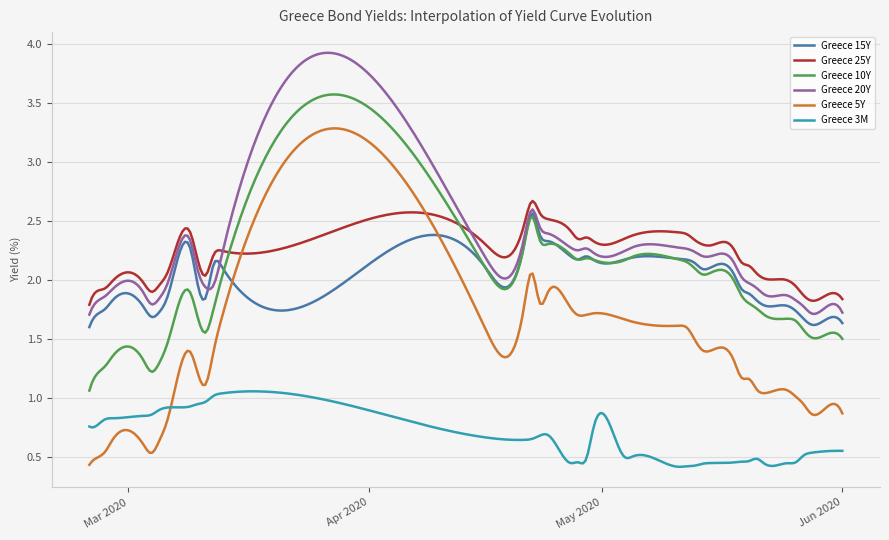

Is this an area chart (filled region under the line)?

No